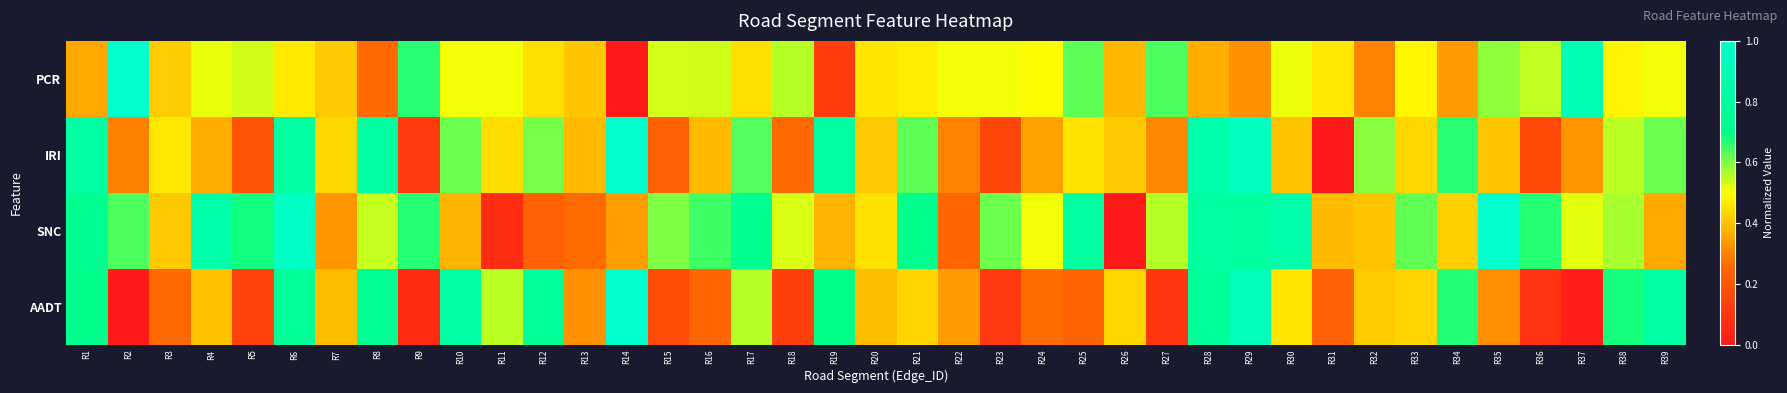

List the series in order of their peak value, highest first.

PCR, IRI, SNC, AADT